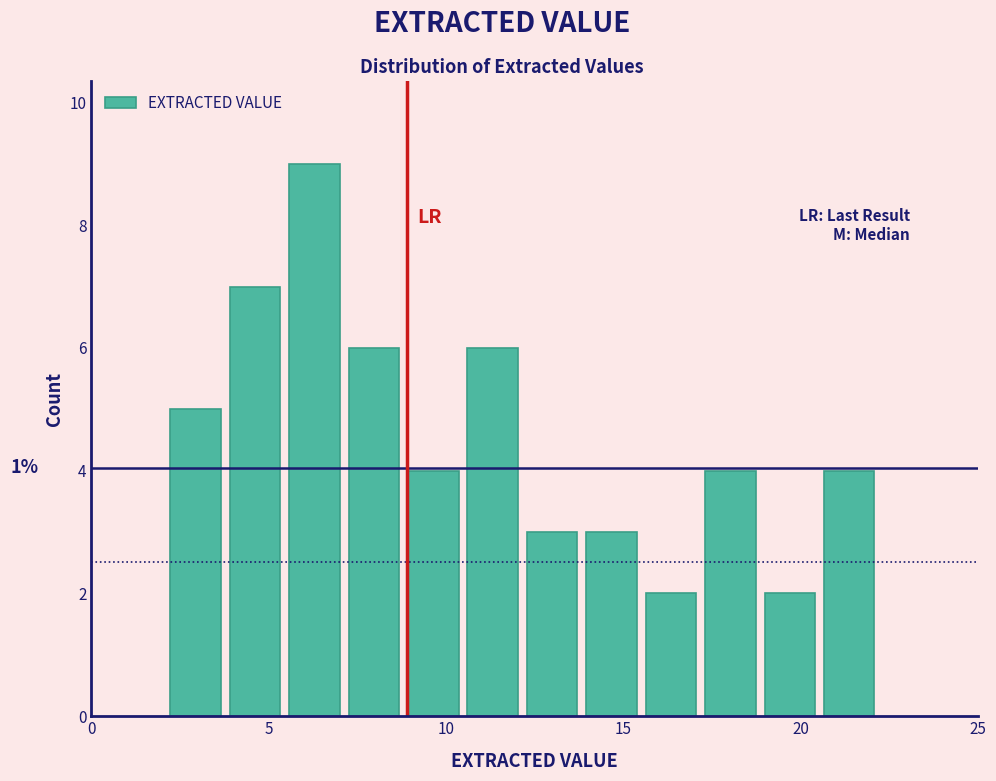

Around what value on the x-axis is the tallest bar? Give the approximate position of its centre, as read against the axis.

6.5